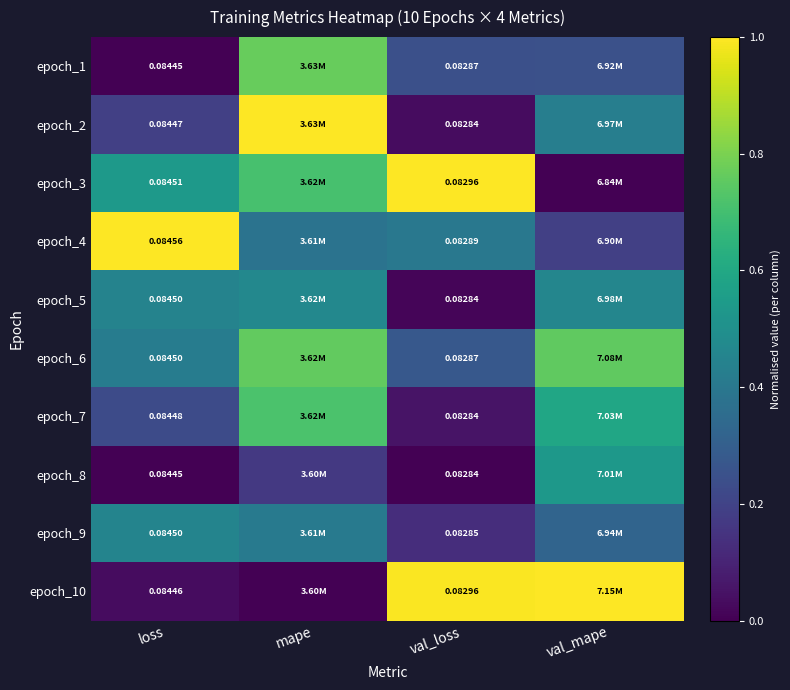

Count the number of data series in this chart.

10